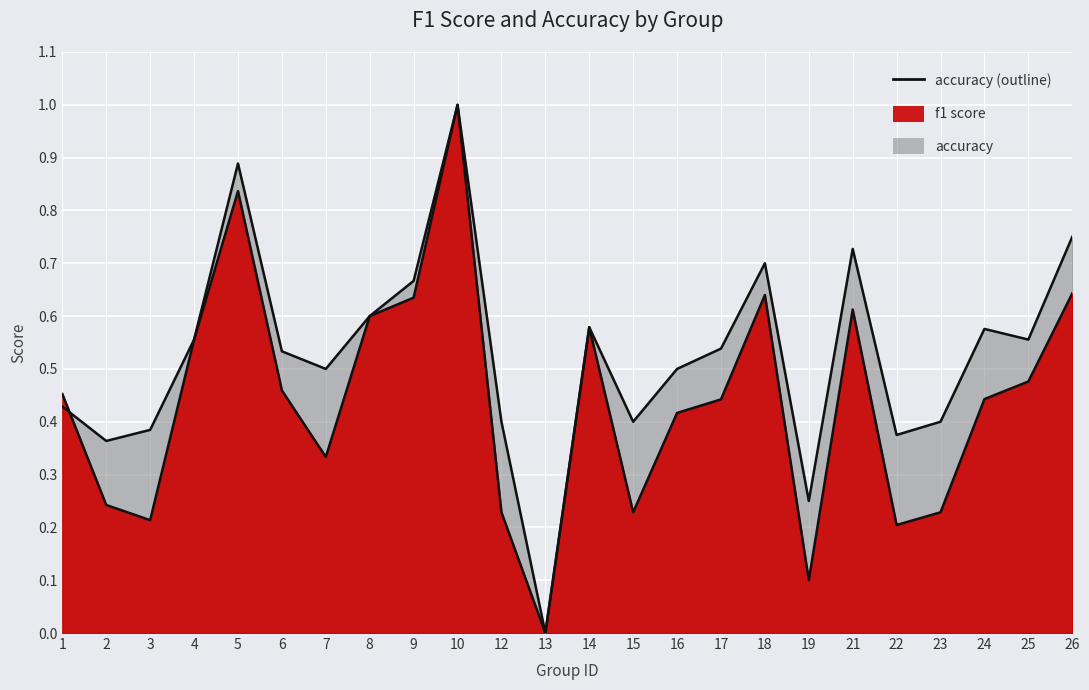

Is it true that accuracy equals 0.7 at 15?

False